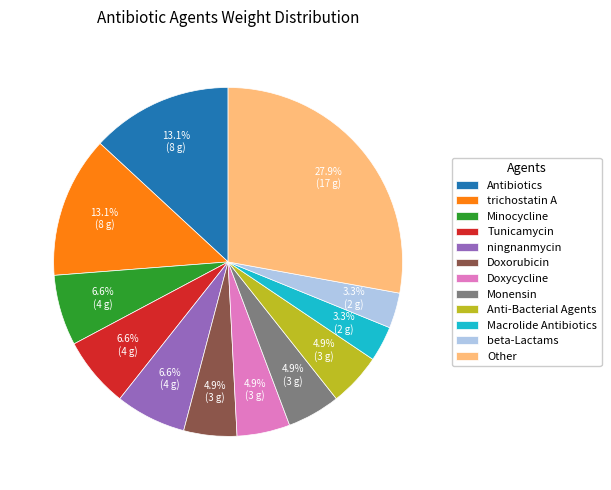

Count the number of slices in the pie.

12